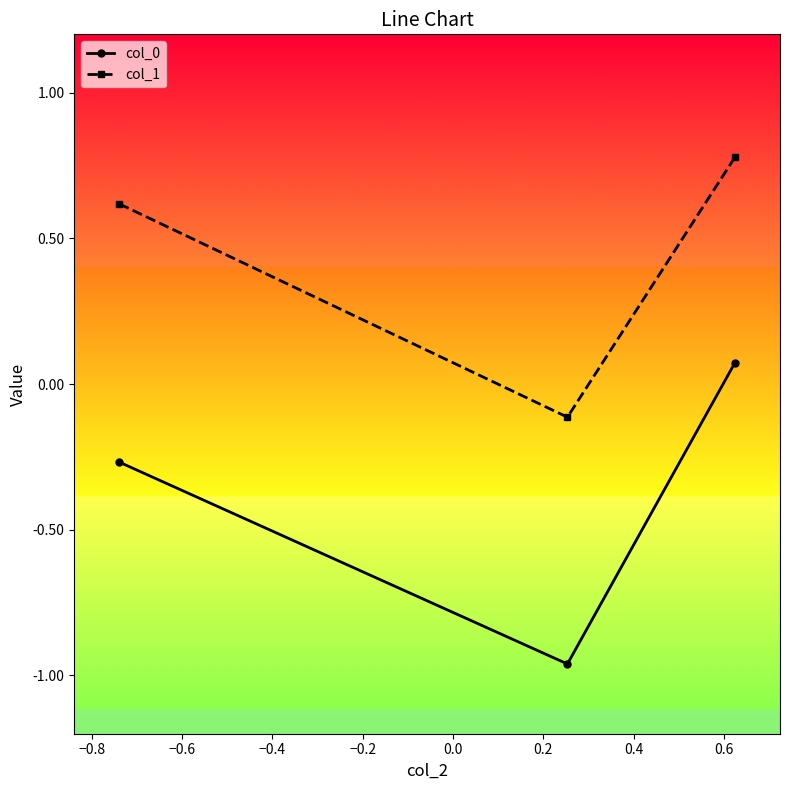

How many values in the col_0 series exceed 0?

1